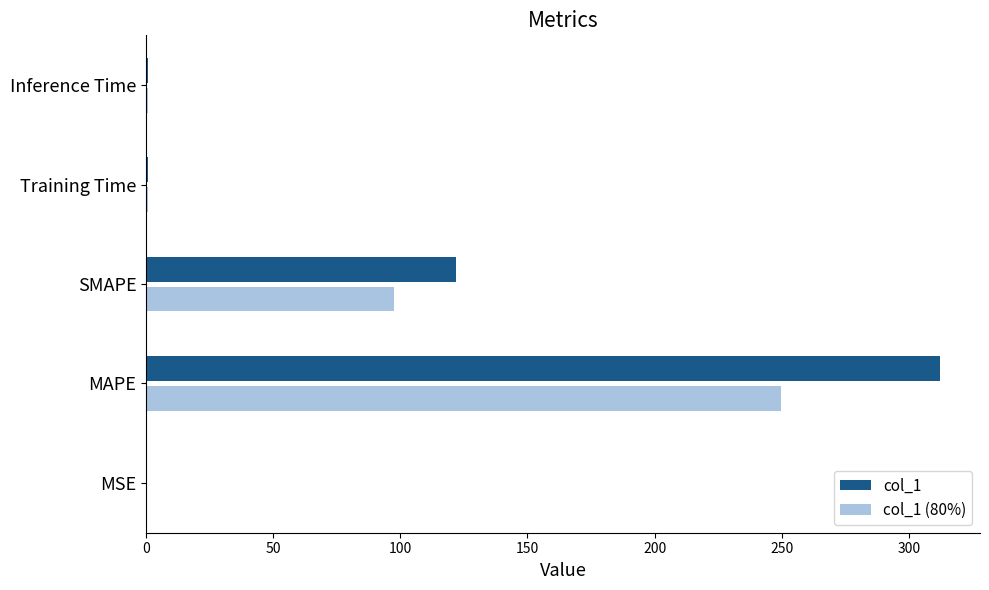

Which series has the largest total across all categories?

col_1